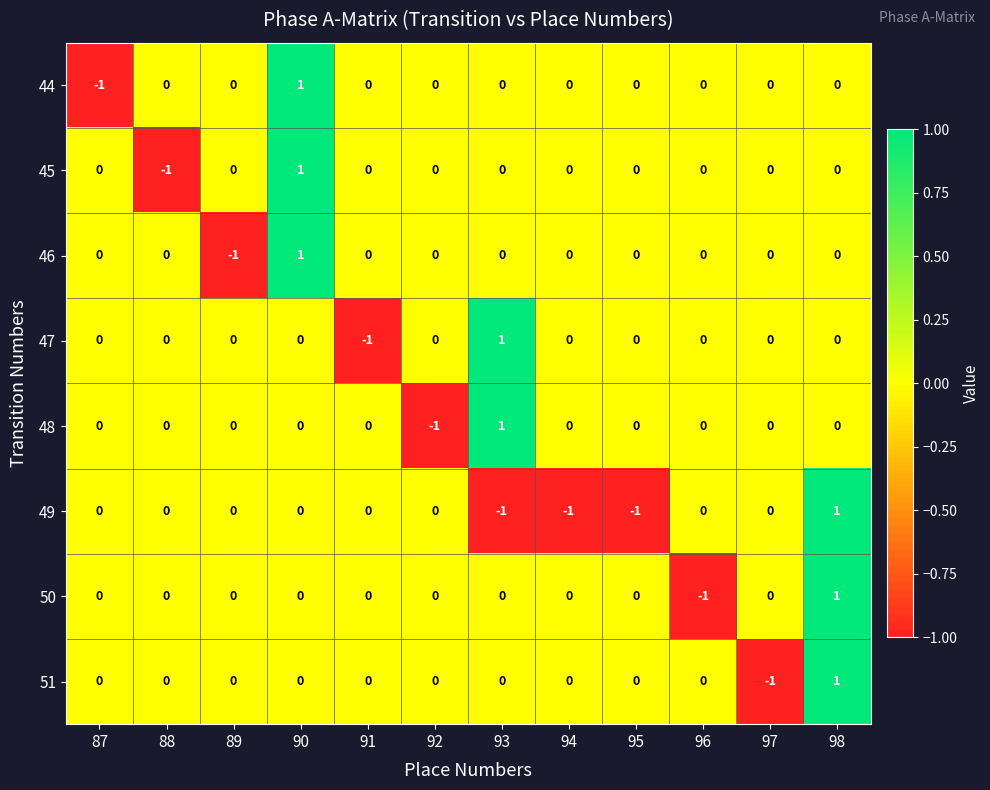

Is the value of 46 at 90 greater than the value of 49 at 95?

Yes